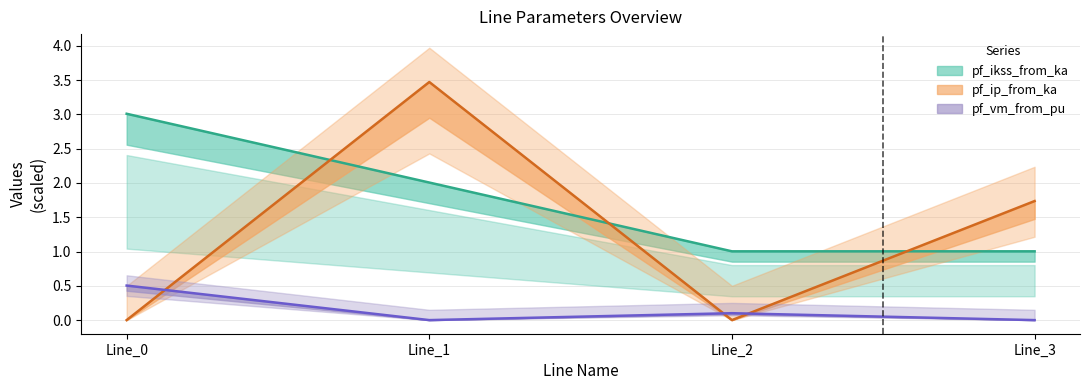

Rank the series by their average value, from lowest to highest.

pf_vm_from_pu, pf_ip_from_ka, pf_ikss_from_ka